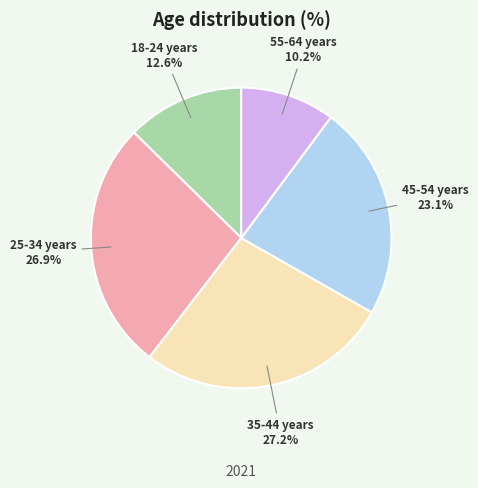

Does 55-64 years represent more than half of the total?

No